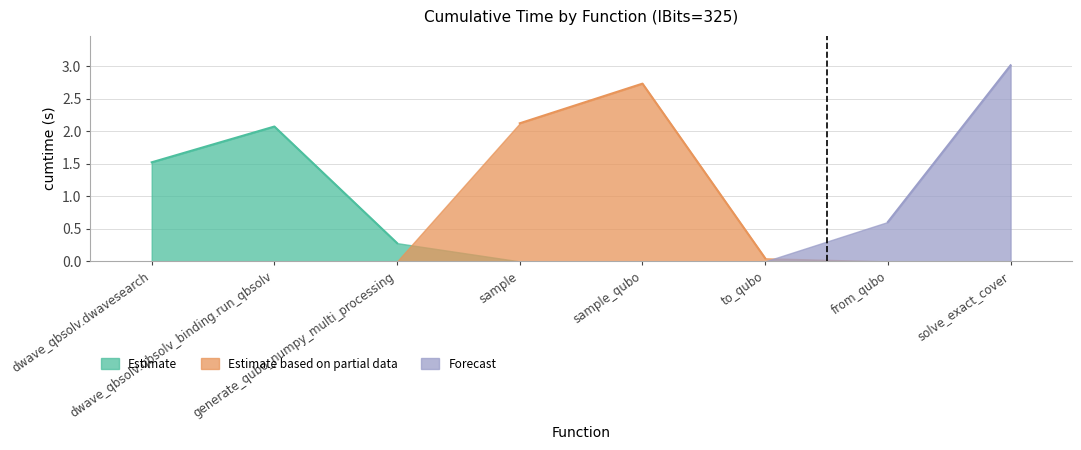

List the labels in order of value, smallest first.

to_qubo, generate_qubo_numpy_multi_processing, from_qubo, dwave_qbsolv.dwavesearch, dwave_qbsolv.qbsolv_binding.run_qbsolv, sample, sample_qubo, solve_exact_cover